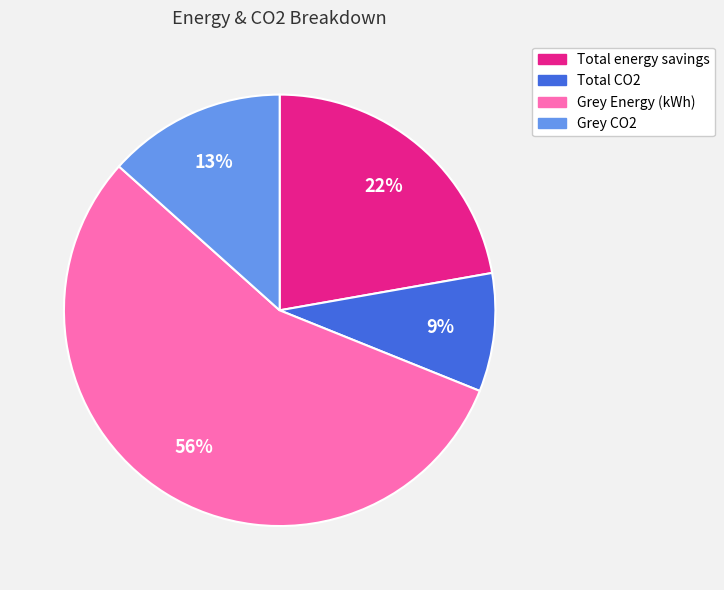

What percentage is the Total energy savings slice, to the nearest percent?

22%